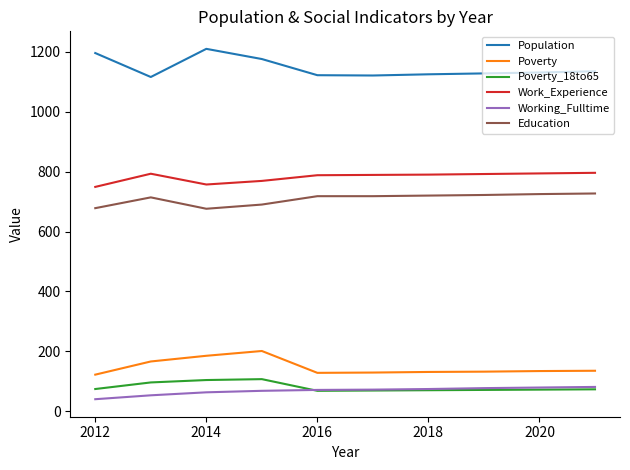

Does the chart have visible grid lines?

No